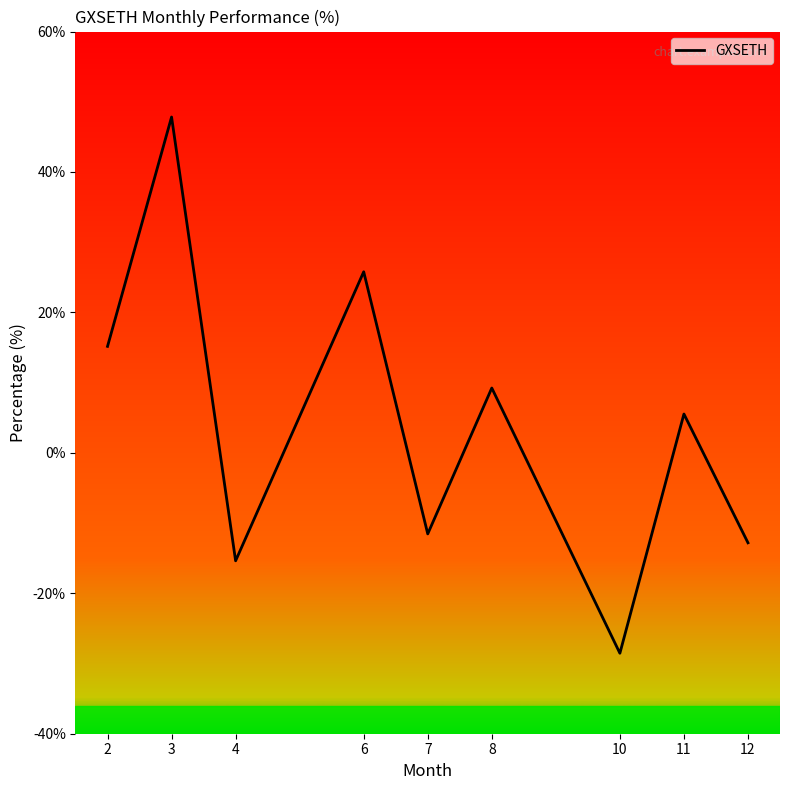

What is the smallest value displayed?

-28.5